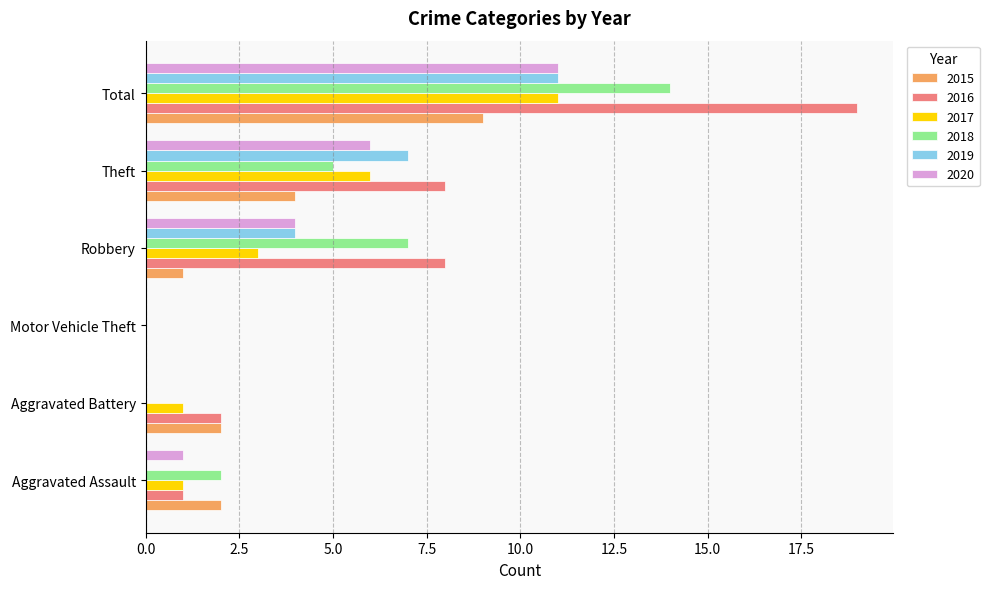

At which category is the sum across all series the highest?

Total